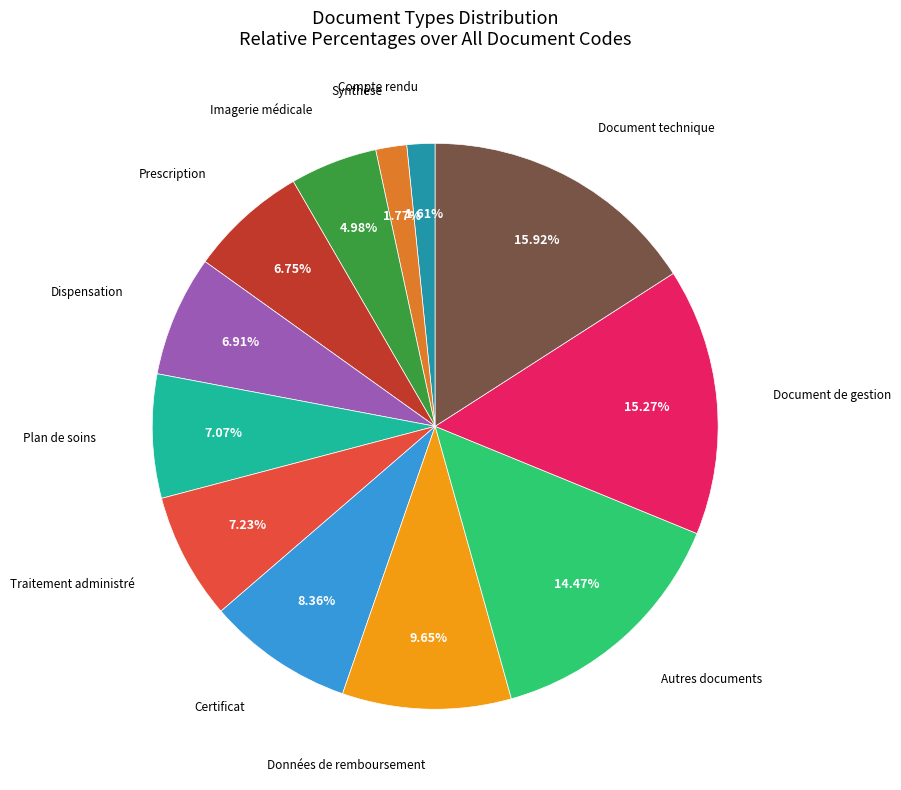

Does any single category account for the majority?

No